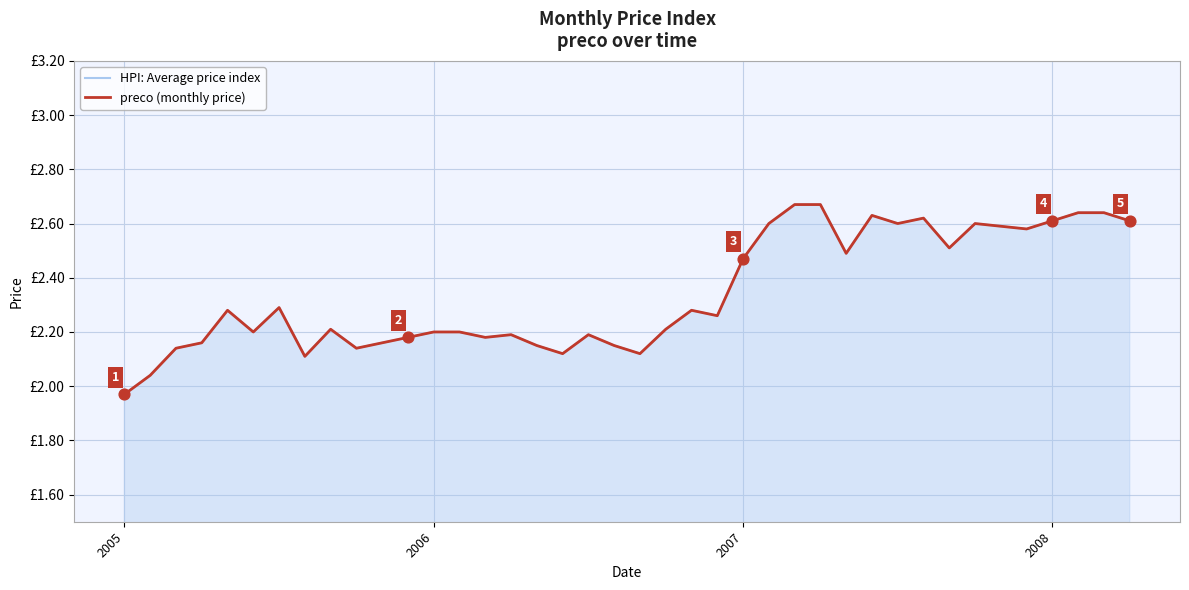

What is the total value across all series at 2006?

4.4